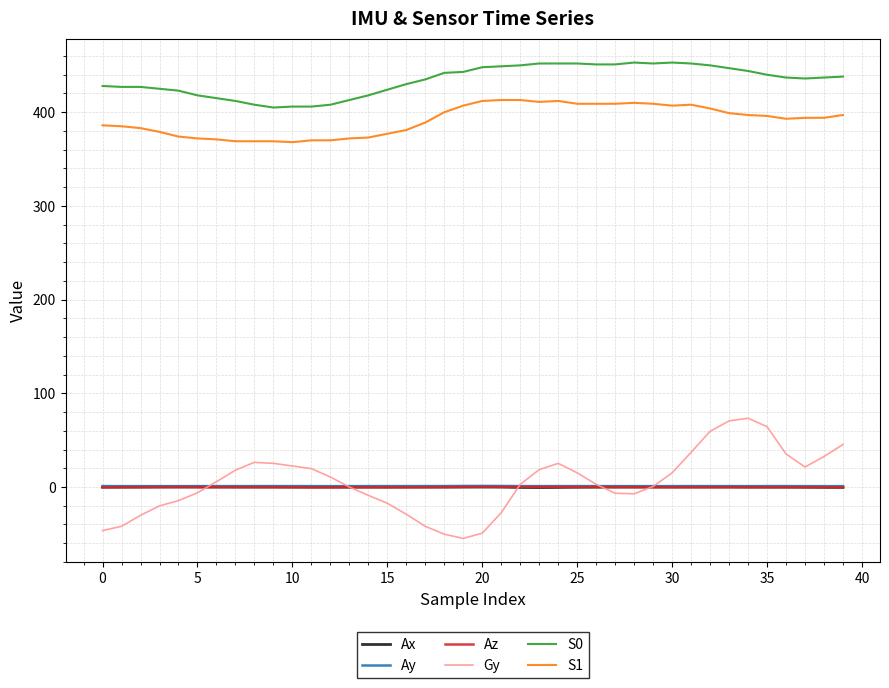

What is the lowest value of the Gy series?

-54.9